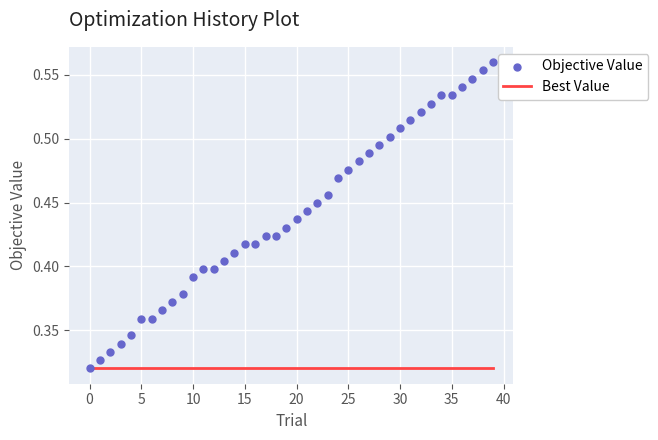

Which series has the widest spread of Y values?

Objective Value